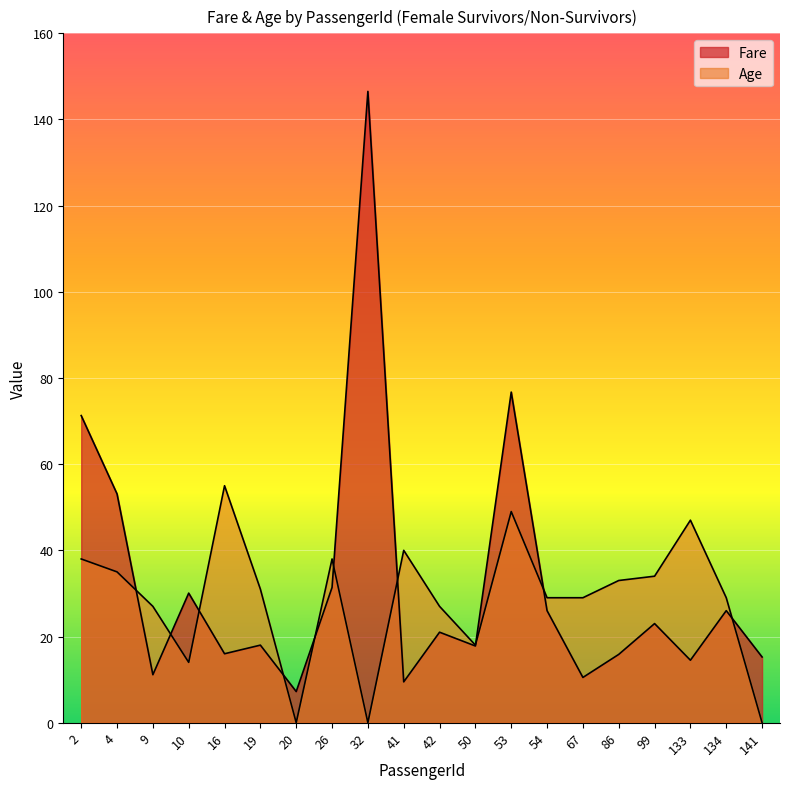

Reading right to left, list all the values displayed in this chart.

Fare: 141=15.2	134=26.0	133=14.5	99=23.0	86=15.8	67=10.5	54=26.0	53=76.7	50=17.8	42=21.0	41=9.5	32=146.5	26=31.4	20=7.2	19=18.0	16=16.0	10=30.1	9=11.1	4=53.1	2=71.3
Age: 141=0.0	134=29.0	133=47.0	99=34.0	86=33.0	67=29.0	54=29.0	53=49.0	50=18.0	42=27.0	41=40.0	32=0.0	26=38.0	20=0.0	19=31.0	16=55.0	10=14.0	9=27.0	4=35.0	2=38.0